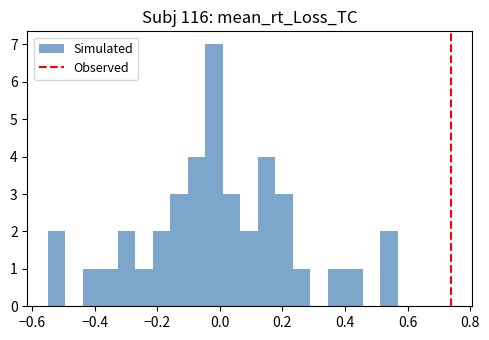

Around what value on the x-axis is the tallest bar? Give the approximate position of its centre, as read against the axis.

-0.02